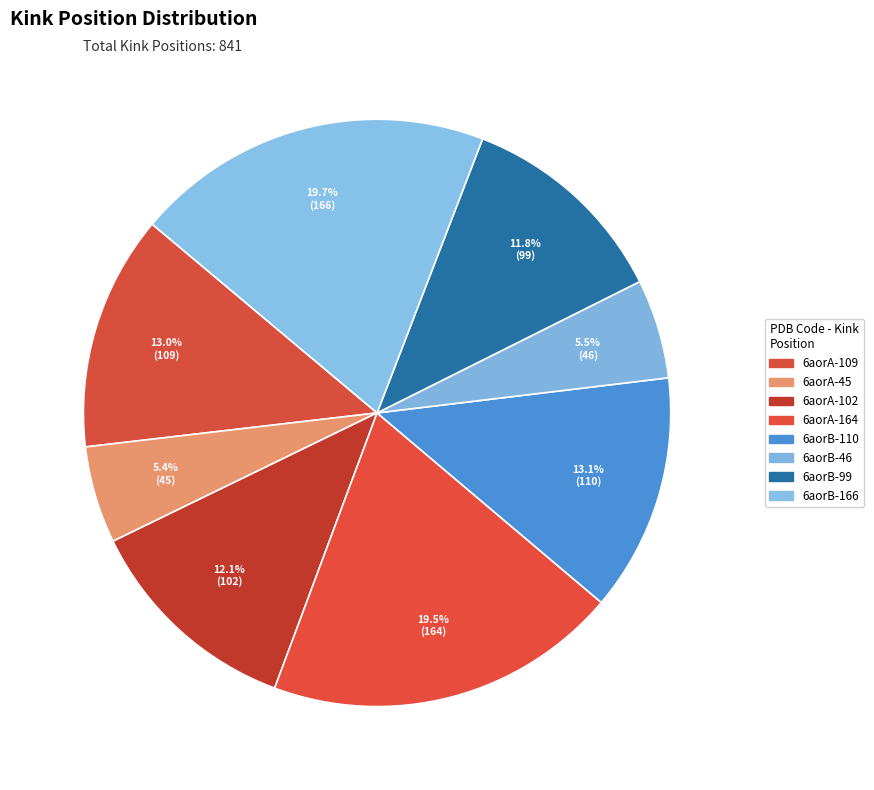

To the nearest percent, what is the difference between the 6aorB-46 and 6aorA-109 slice percentages?

7%